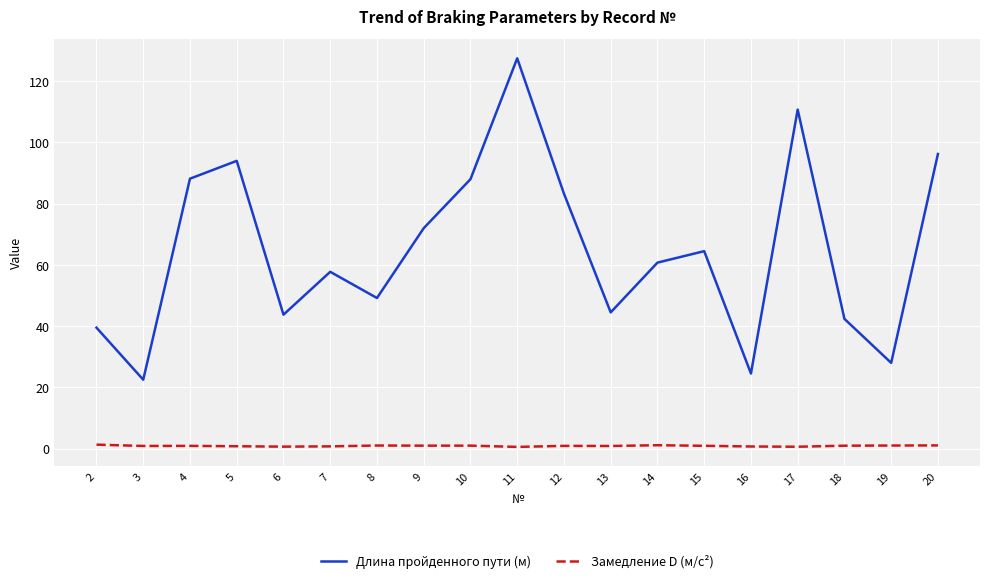

What is the difference between the maximum and minimum values in the Длина пройденного пути (м) series?

105.0